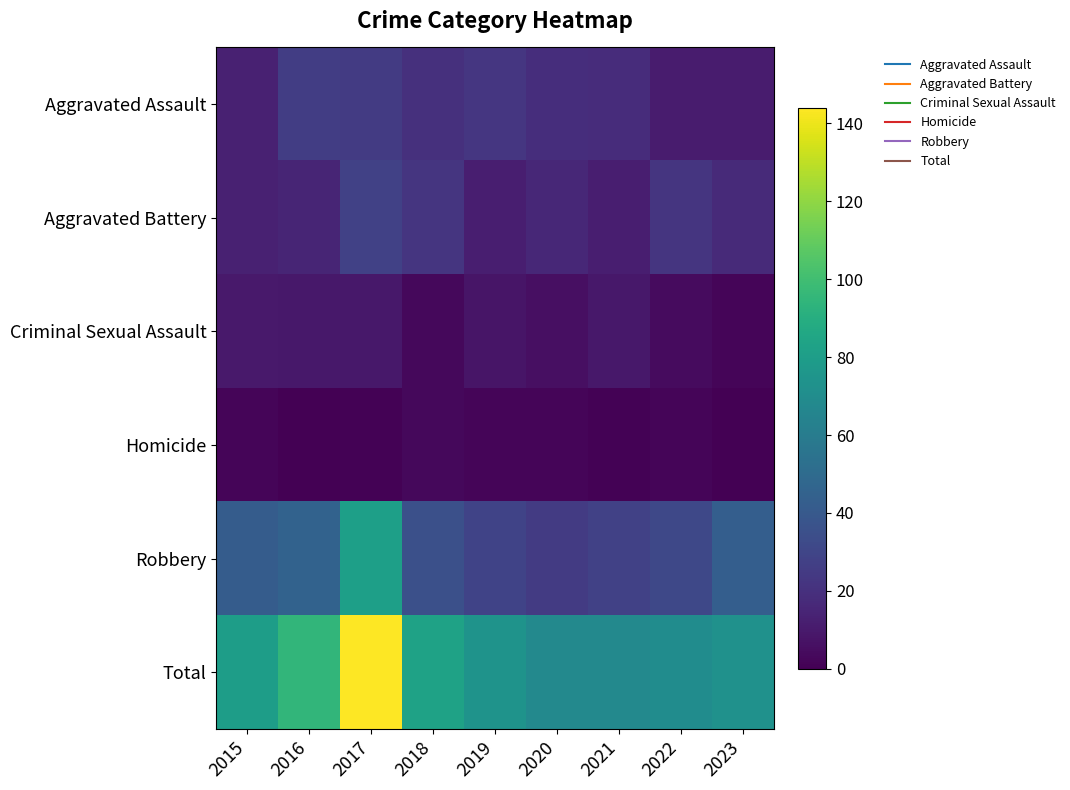

At which category is the sum across all series the highest?

2017